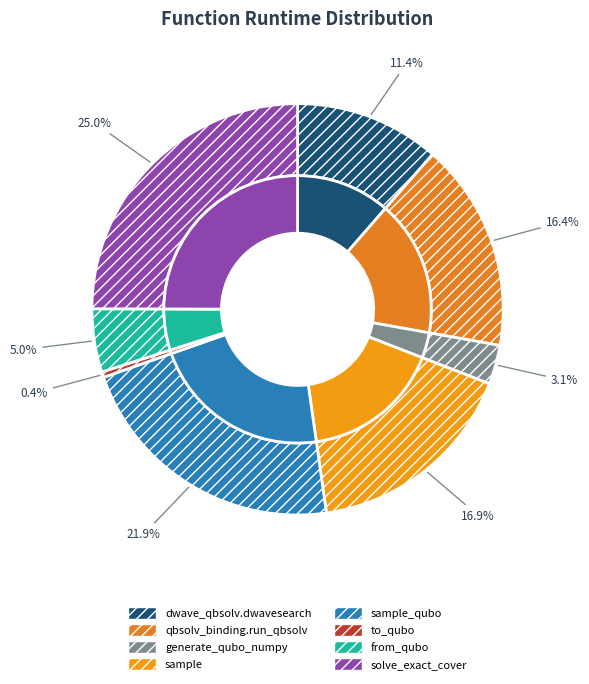

To the nearest percent, what is the difference between the sample_qubo and from_qubo slice percentages?

17%